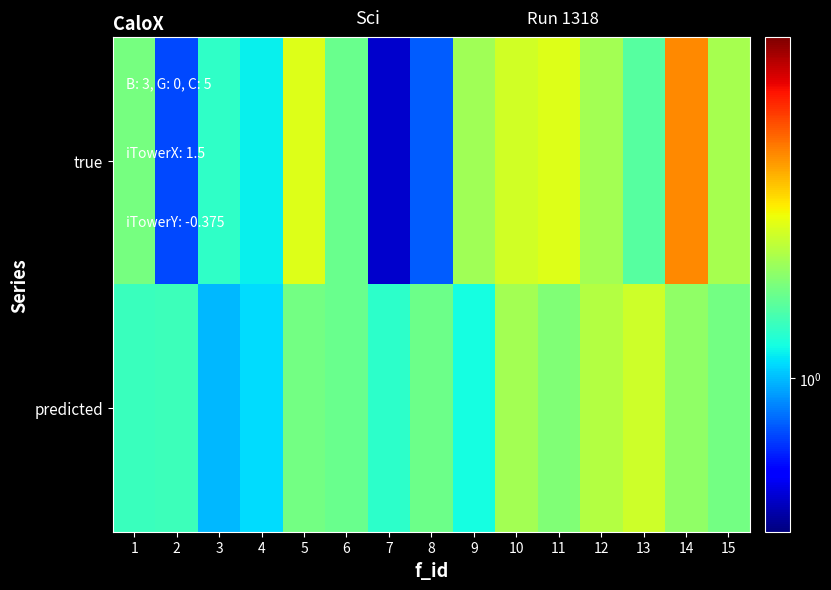

At which category is the sum across all series the highest?

14